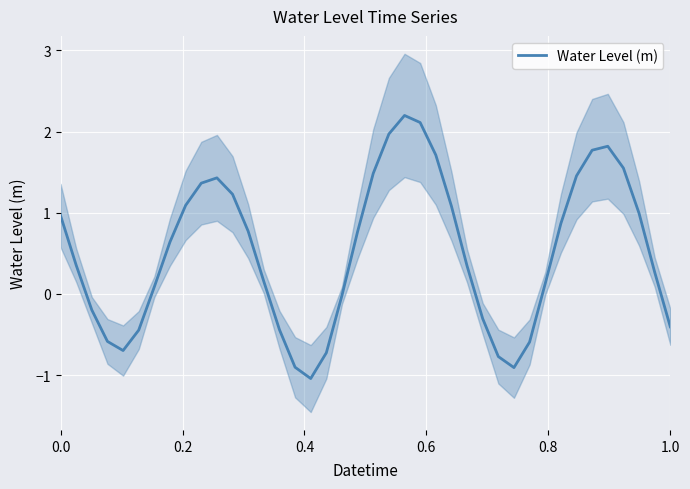

What is the highest value of the Water Level (m) series?

2.2